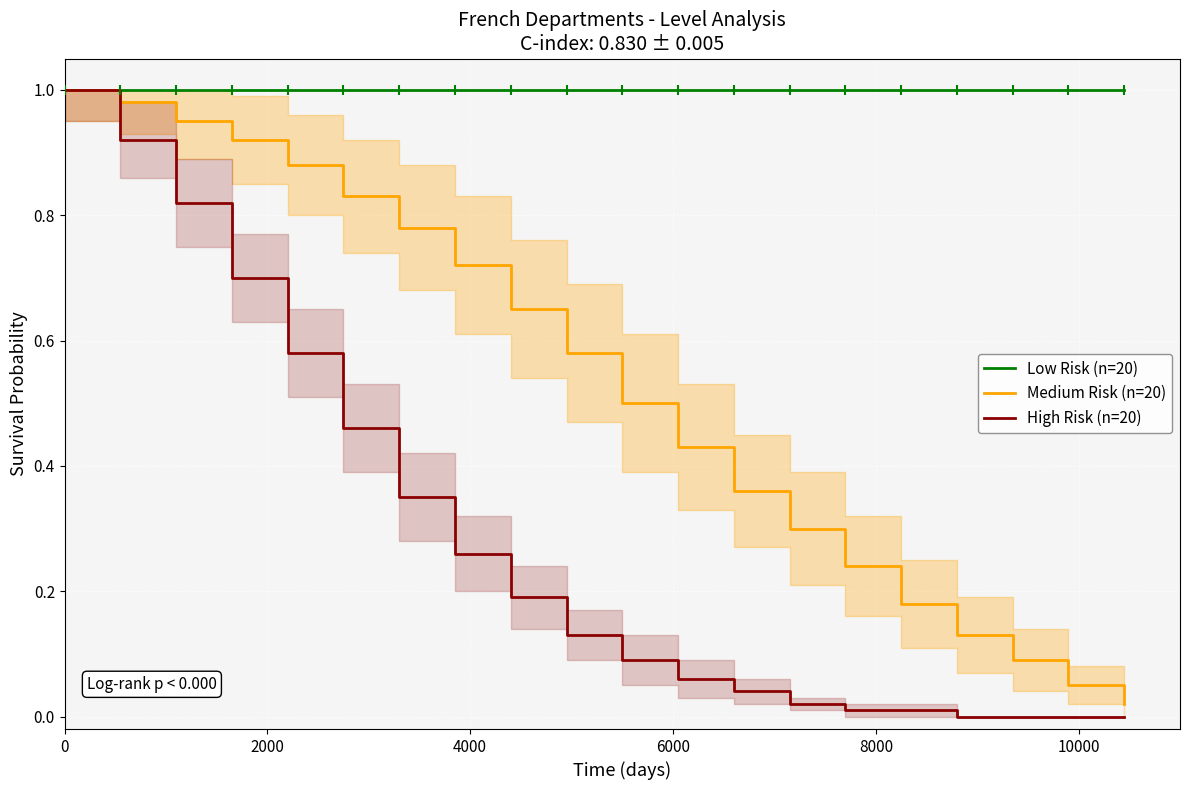

Which series contains the lowest Y value?

High Risk (n=20)